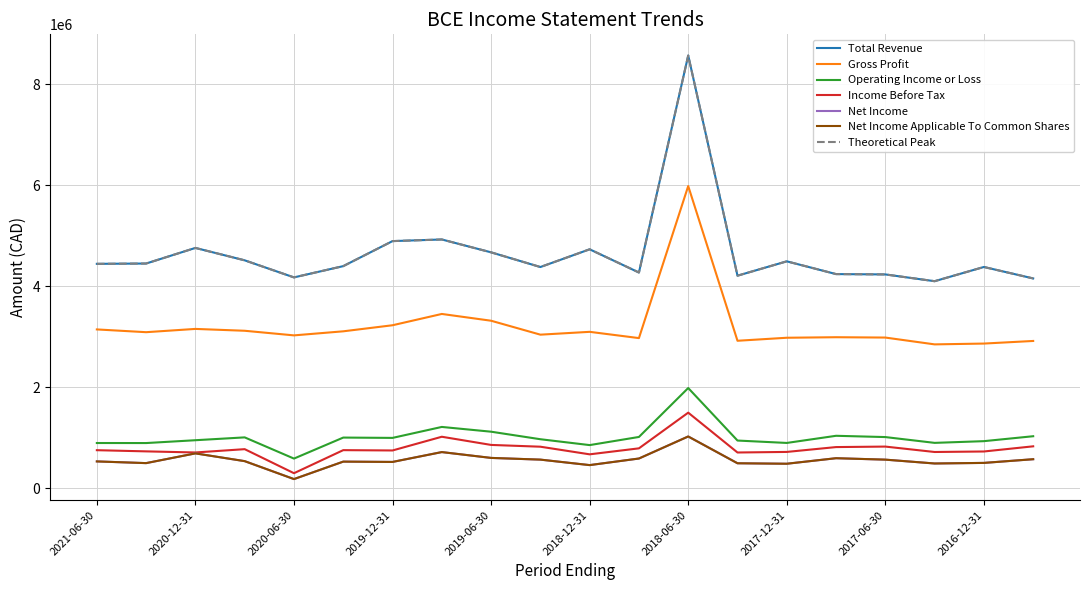

Is this an area chart (filled region under the line)?

No